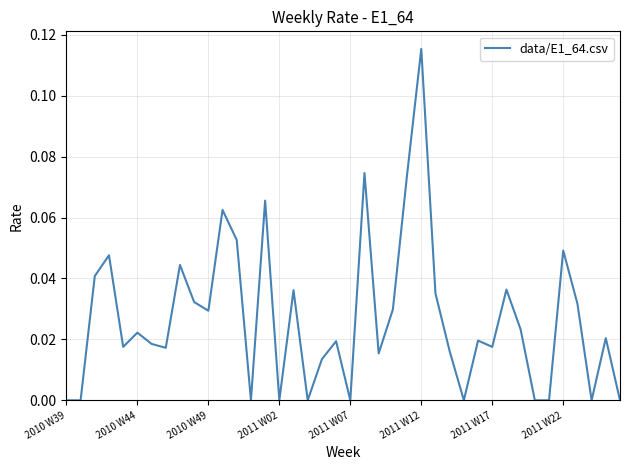

How many interior local valleys (lower than both neighbors) does the data have?

11